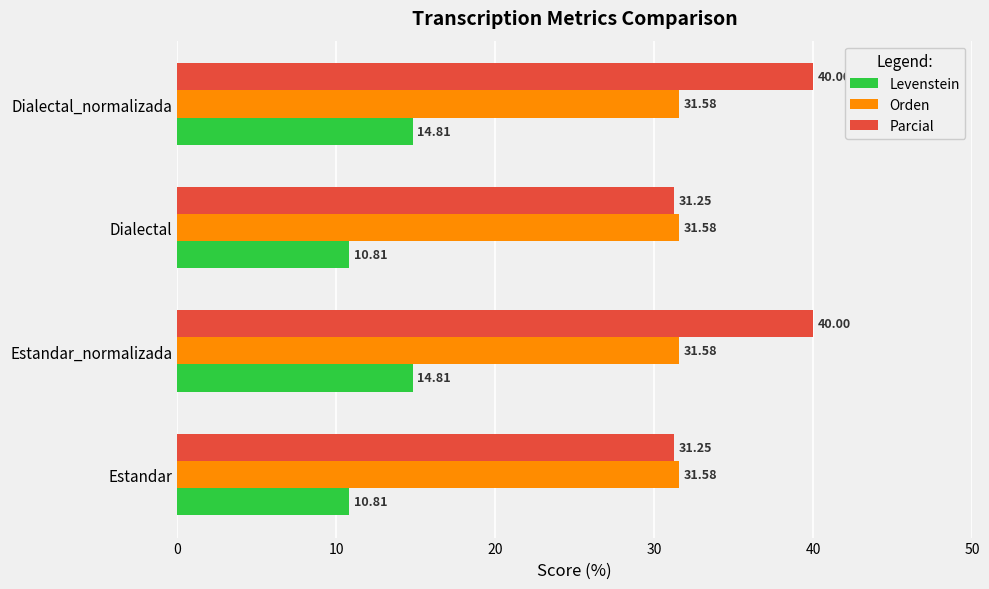

What is the difference between the highest and lowest values at Estandar?

20.8